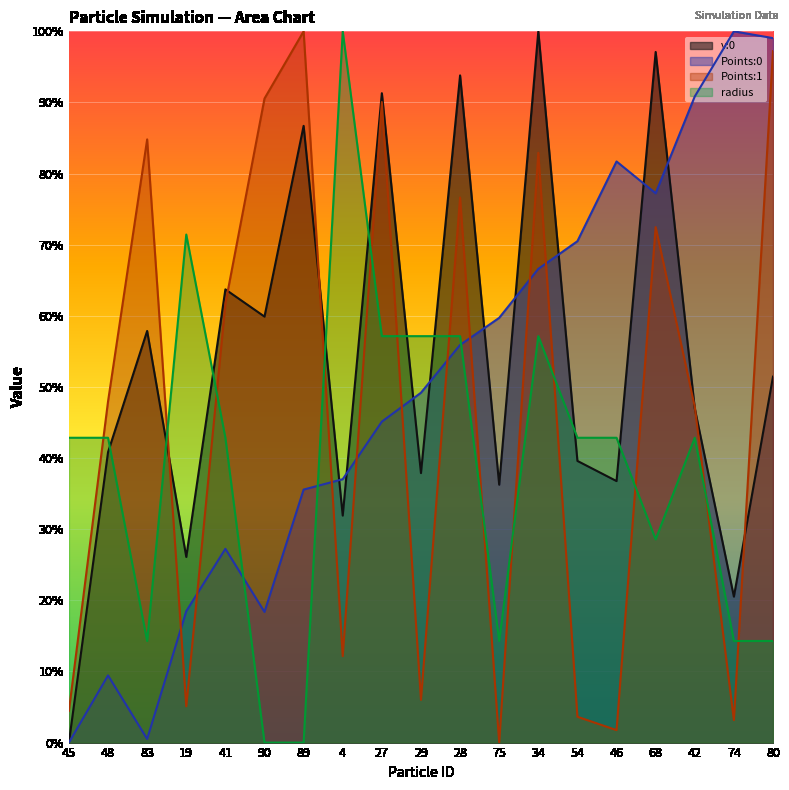

At how many categories does at least one series exceed 0?

19